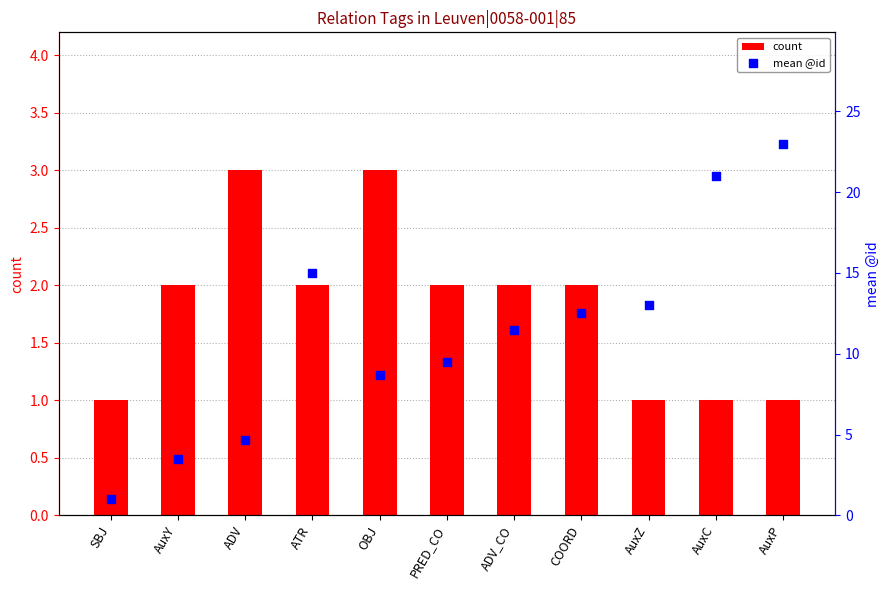

At which category is the sum across all series the highest?

AuxP